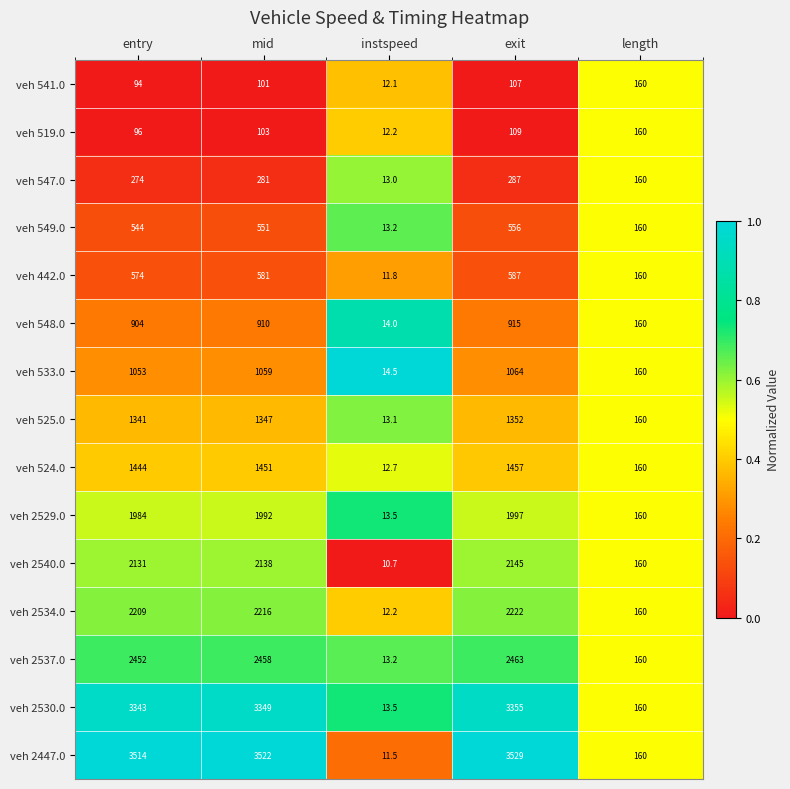

Which category has the lowest value across all series?

instspeed